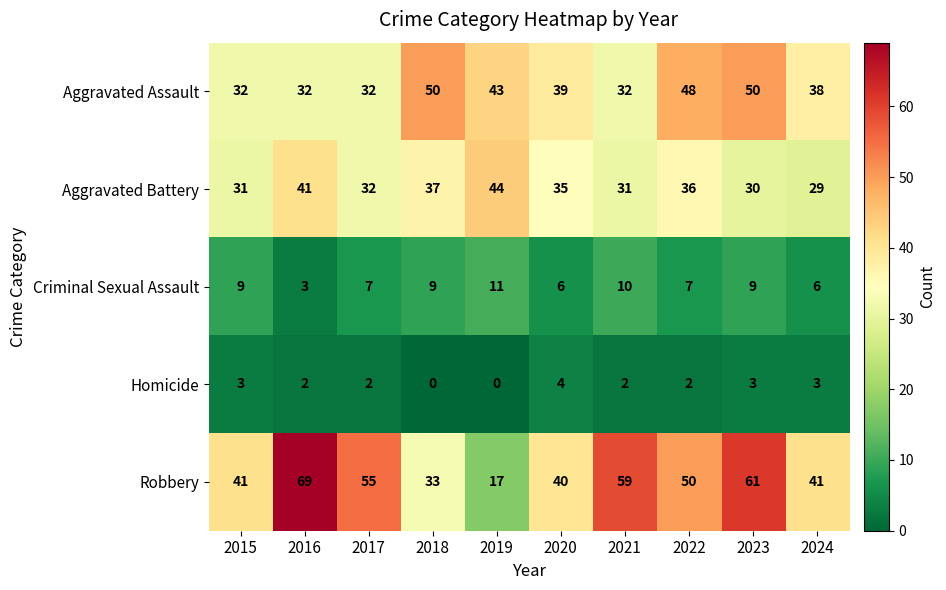

Is it true that Homicide equals 3 at 2024?

True